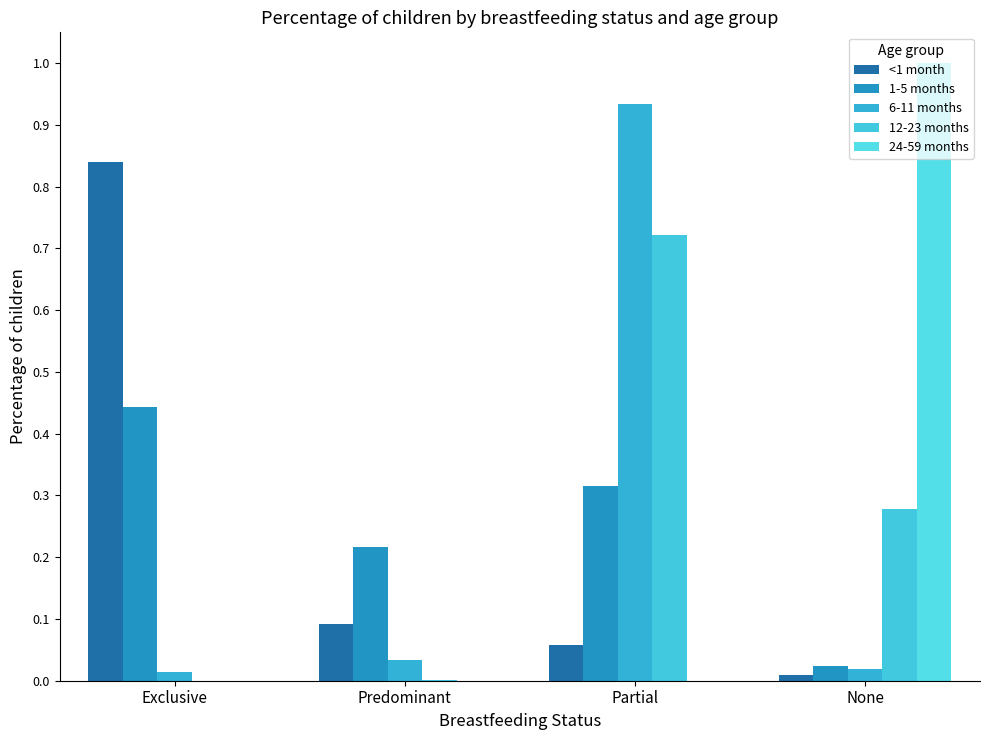

Between None and Exclusive, which is larger?

Exclusive